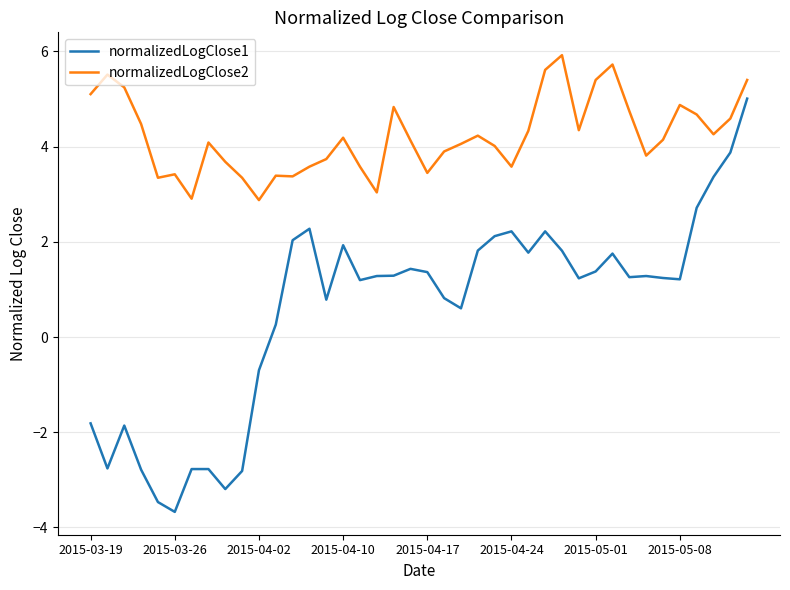

True or false: normalizedLogClose2 and normalizedLogClose1 intersect in this chart.

False